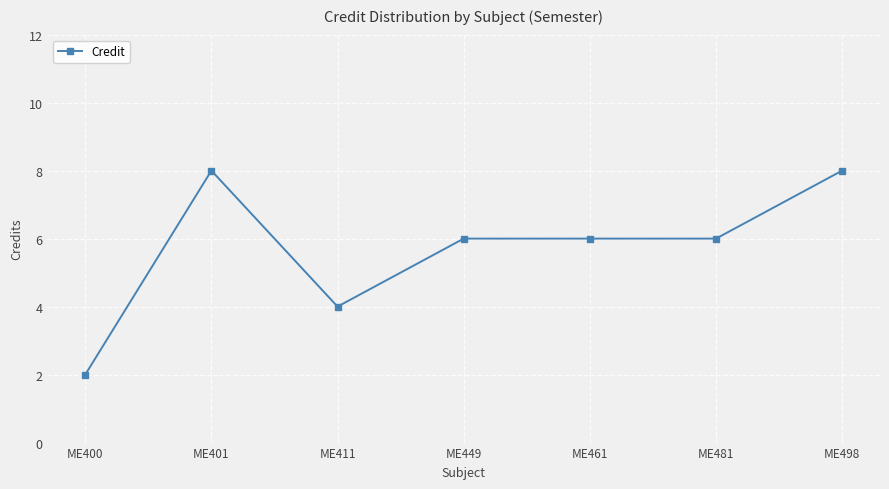

What is the value of the 3rd point from the left?

4